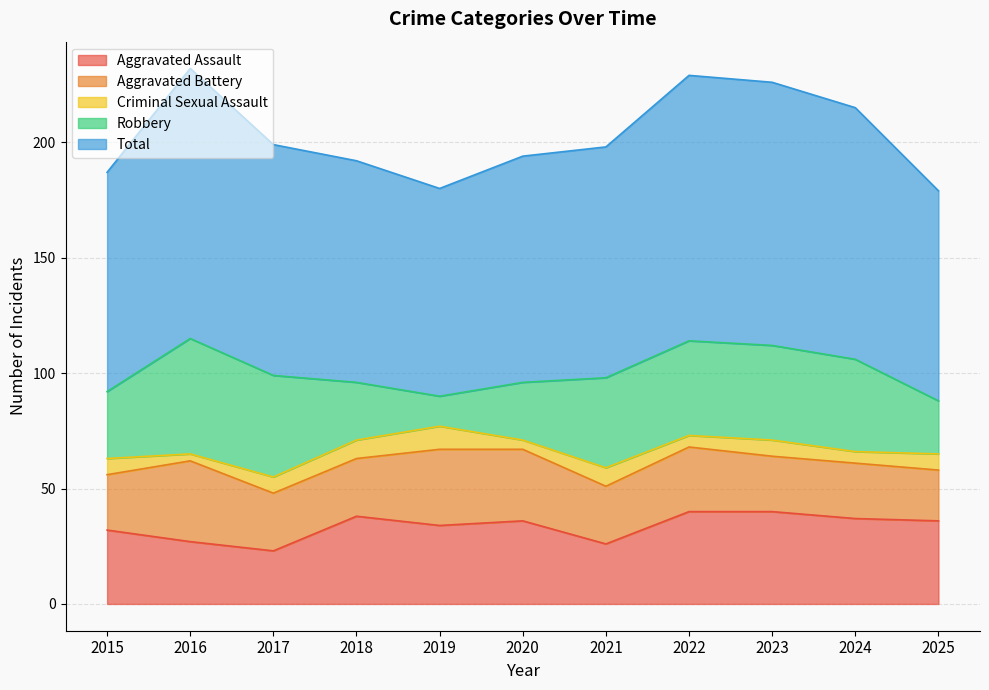

Does the chart have visible grid lines?

Yes